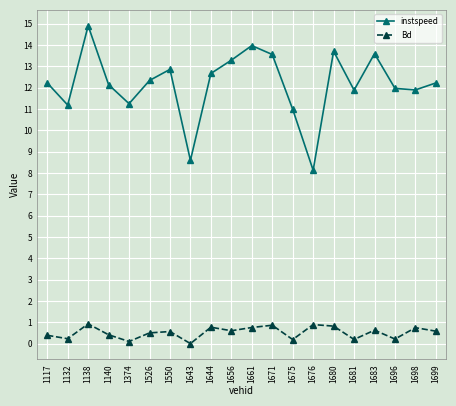

What is the lowest value of the instspeed series?

8.1